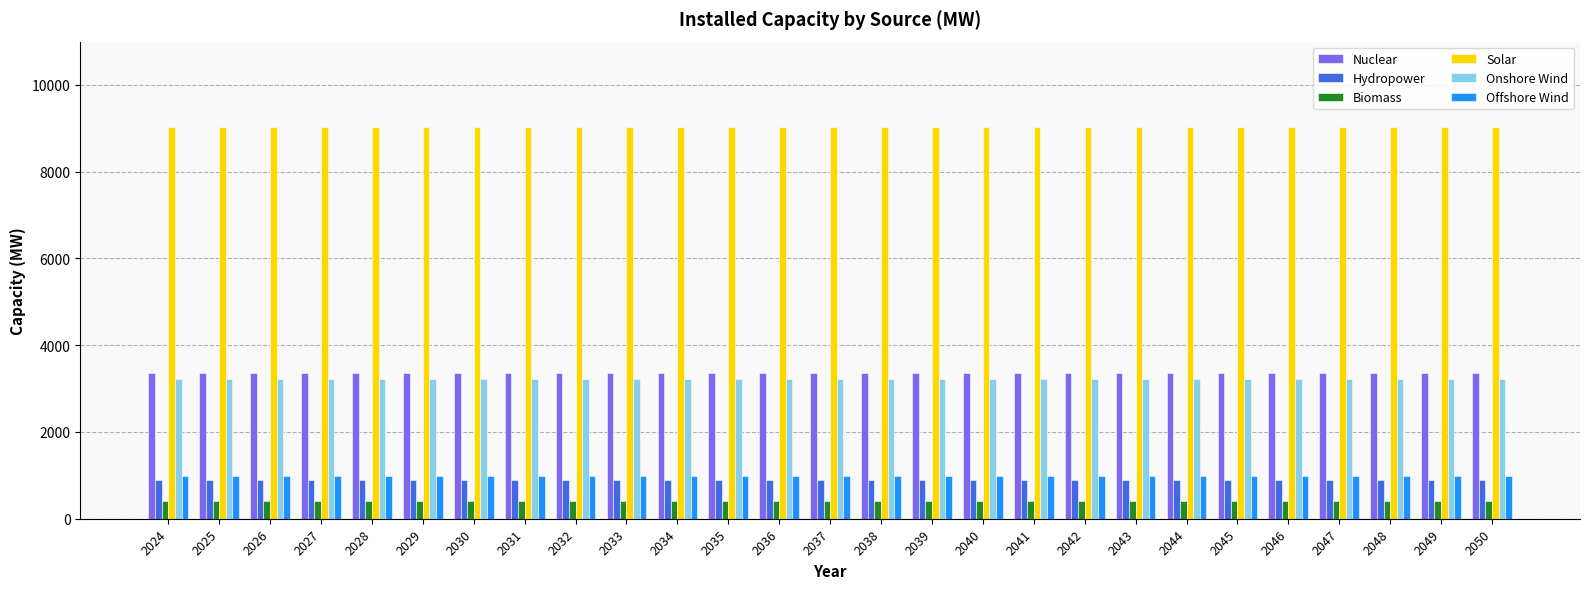

How many groups of bars are there?

27